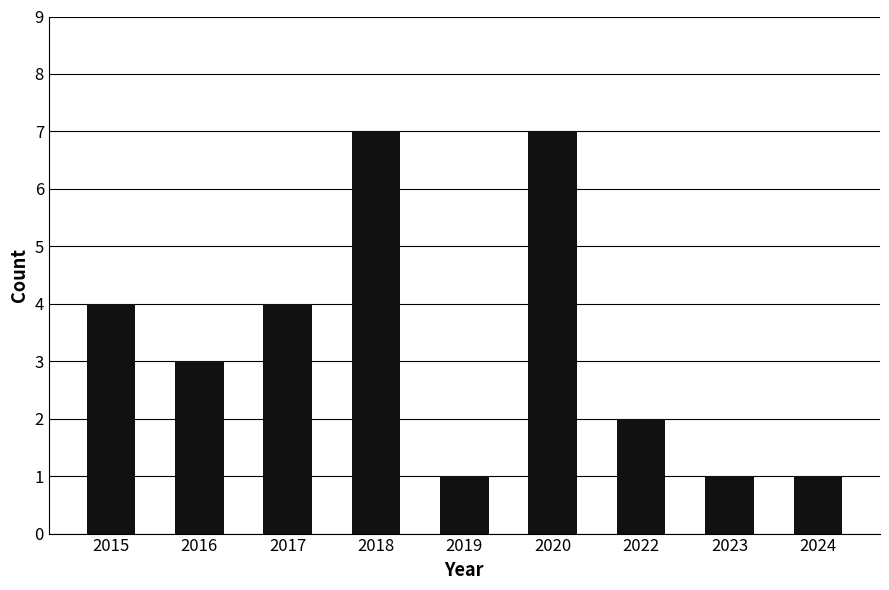

Between 2020 and 2023, which is larger?

2020